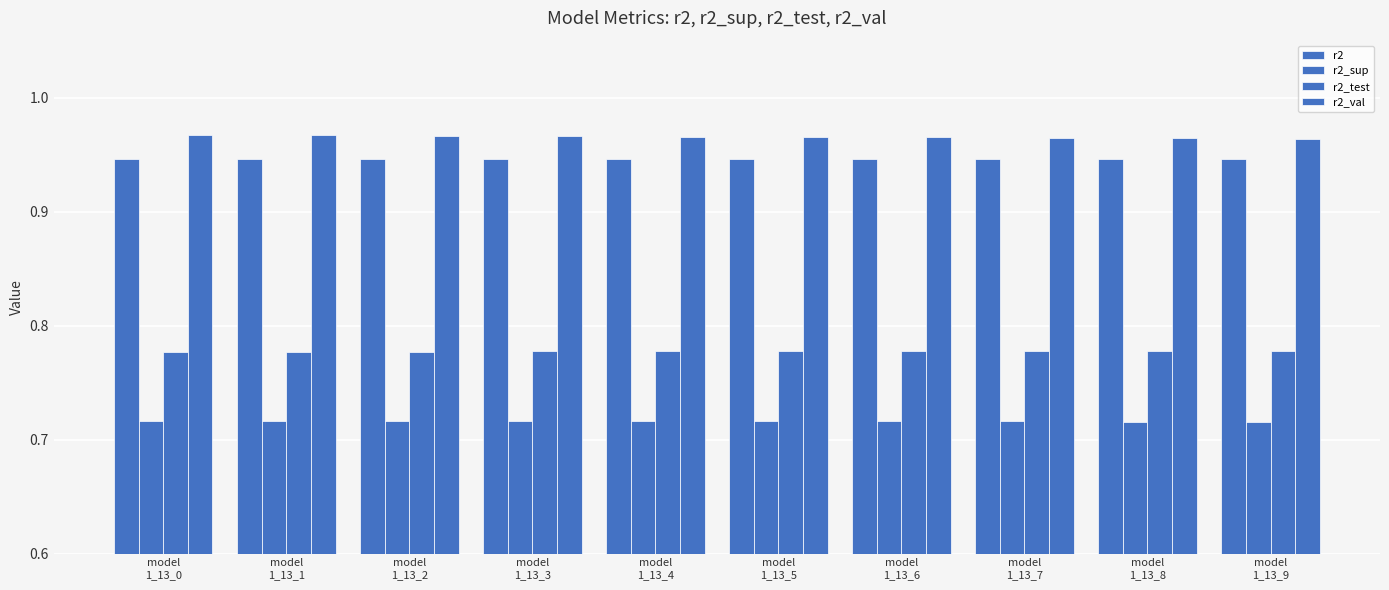

At which category is the sum across all series the highest?

model
1_13_0